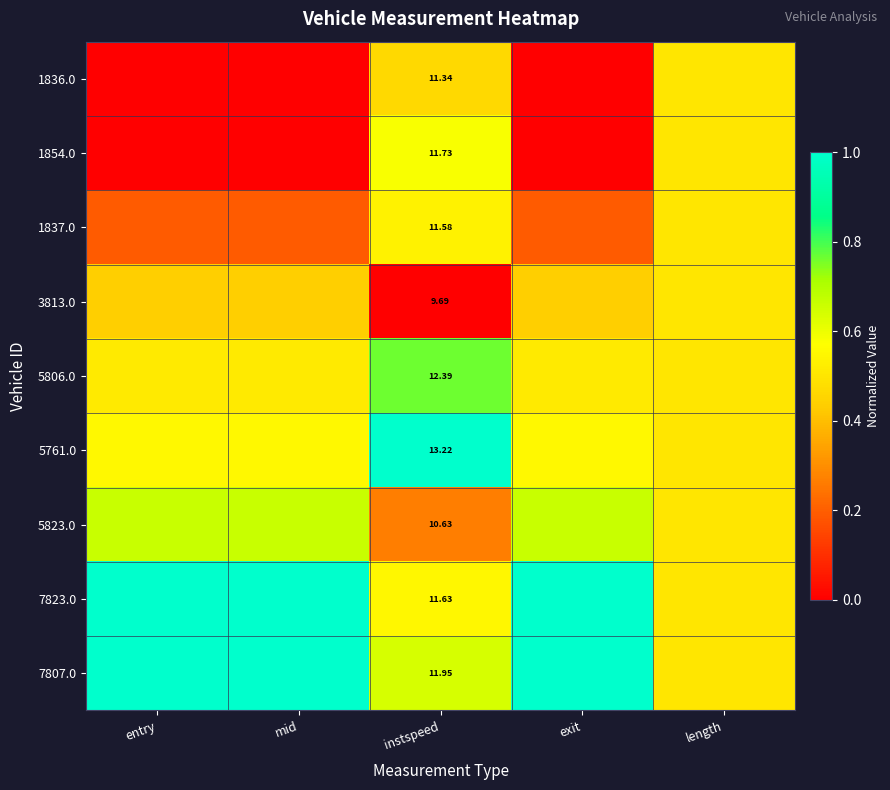

What is the greatest value displayed?

1.0